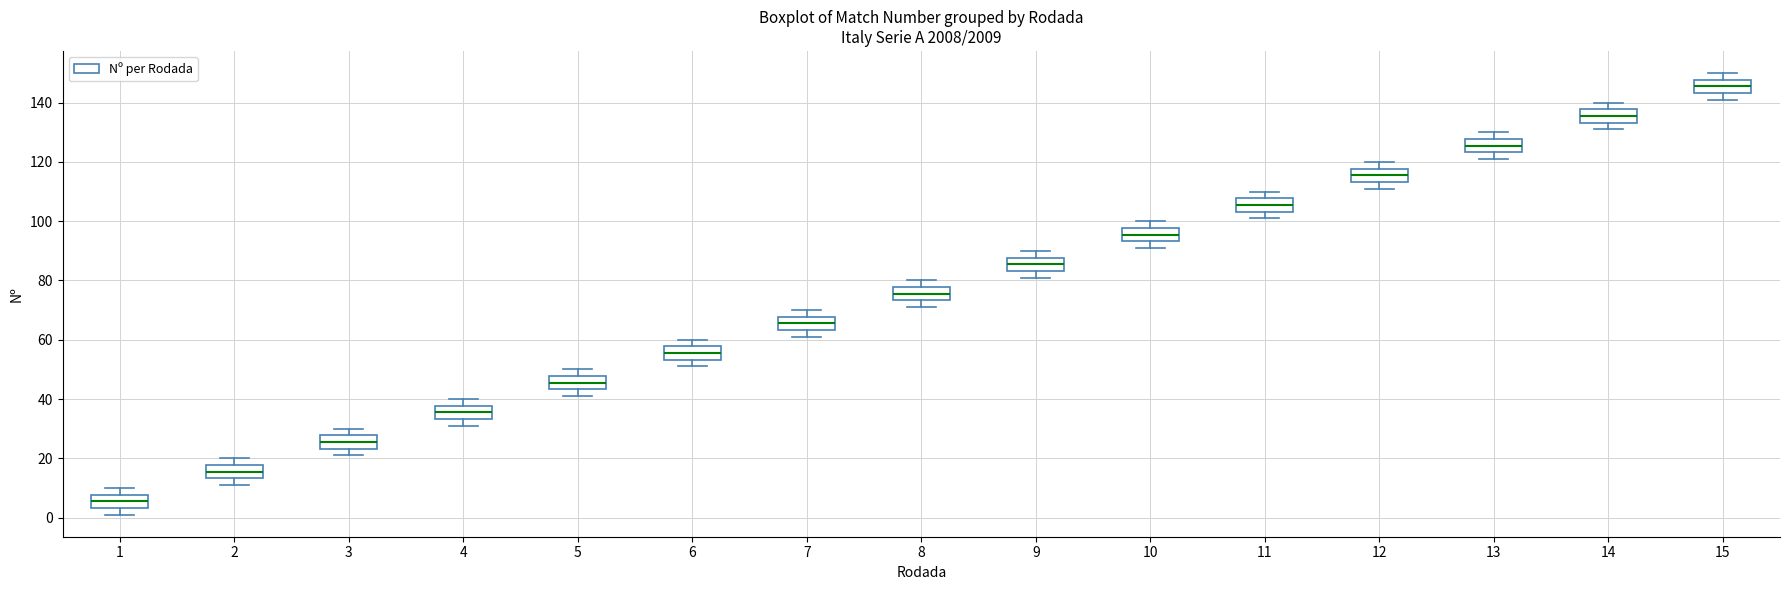

Reading left to right, read every box against the y-axis: the position of its median line, the range the box covers, and the ends of its whiskers. The values are not printed on the chart, so give them approximately, as read against the axis.

1: median 6, box 4 to 8, whiskers 2 to 10
2: median 16, box 14 to 18, whiskers 12 to 20
3: median 26, box 24 to 28, whiskers 22 to 30
4: median 36, box 34 to 38, whiskers 32 to 40
5: median 46, box 44 to 48, whiskers 42 to 50
6: median 56, box 54 to 58, whiskers 52 to 60
7: median 66, box 64 to 68, whiskers 62 to 70
8: median 76, box 74 to 78, whiskers 72 to 80
9: median 86, box 84 to 88, whiskers 82 to 90
10: median 96, box 94 to 98, whiskers 92 to 100
11: median 106, box 104 to 108, whiskers 102 to 110
12: median 116, box 114 to 118, whiskers 112 to 120
13: median 126, box 124 to 128, whiskers 122 to 130
14: median 136, box 134 to 138, whiskers 132 to 140
15: median 146, box 144 to 148, whiskers 142 to 150